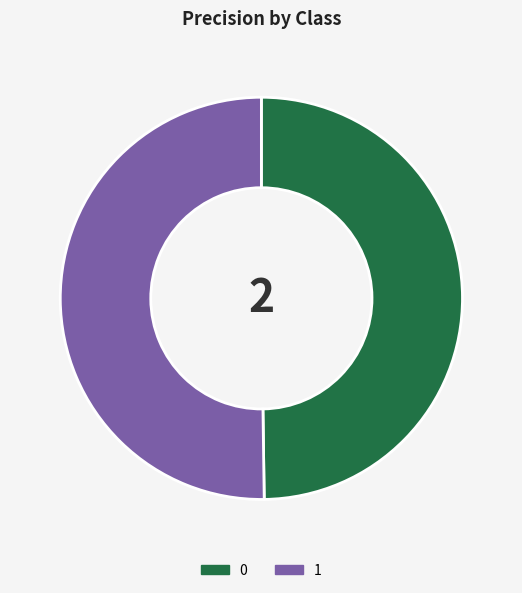

Is the sum of 0 and 1 greater than half?

Yes